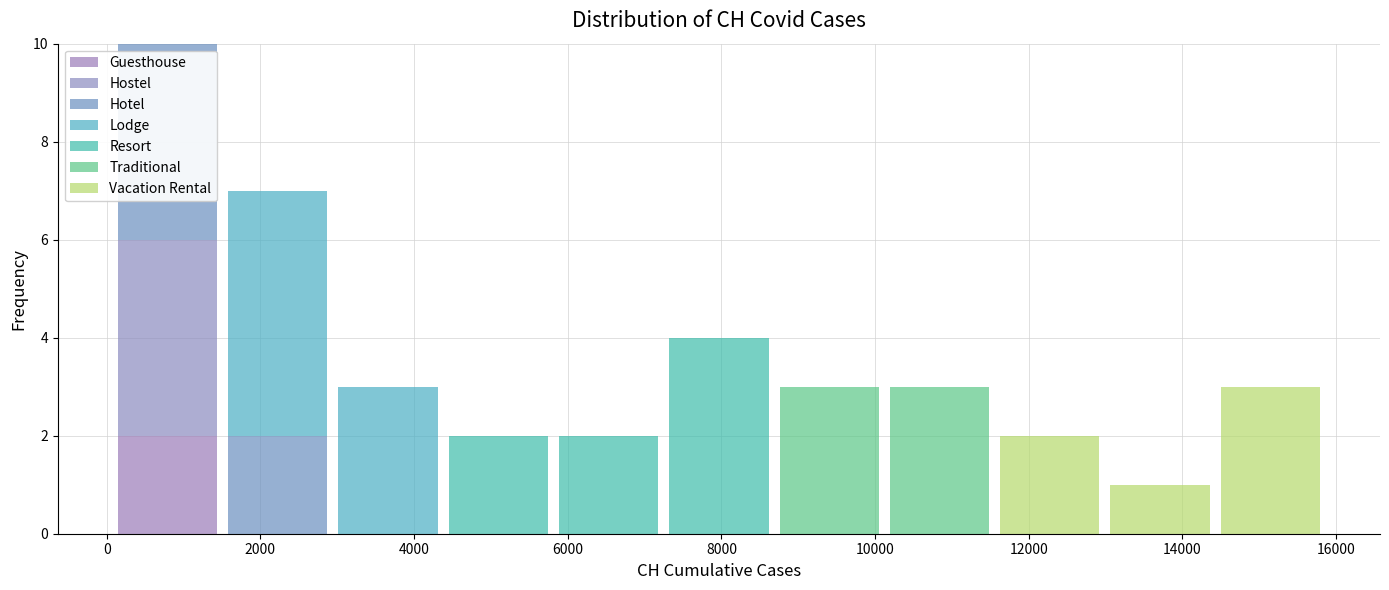

Reading left to right, transcribe this chart: for each stacked bar, give the range it covers on the x-axis and its total height. Neither the bar edges nor the heights are printed on the chart, so give them approximately, as read against the axes.

0 to 1600: 10
1600 to 3000: 7
3000 to 4400: 3
4400 to 5800: 2
5800 to 7200: 2
7200 to 8600: 4
8600 to 10200: 3
10200 to 11600: 3
11600 to 13000: 2
13000 to 14400: 1
14400 to 15800: 3